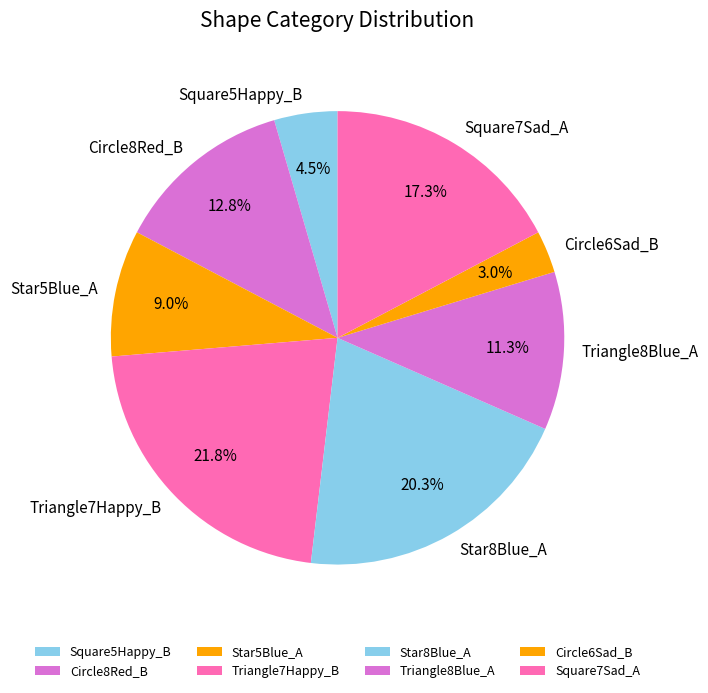

Do Circle8Red_B and Square7Sad_A together represent more than half of the pie?

No